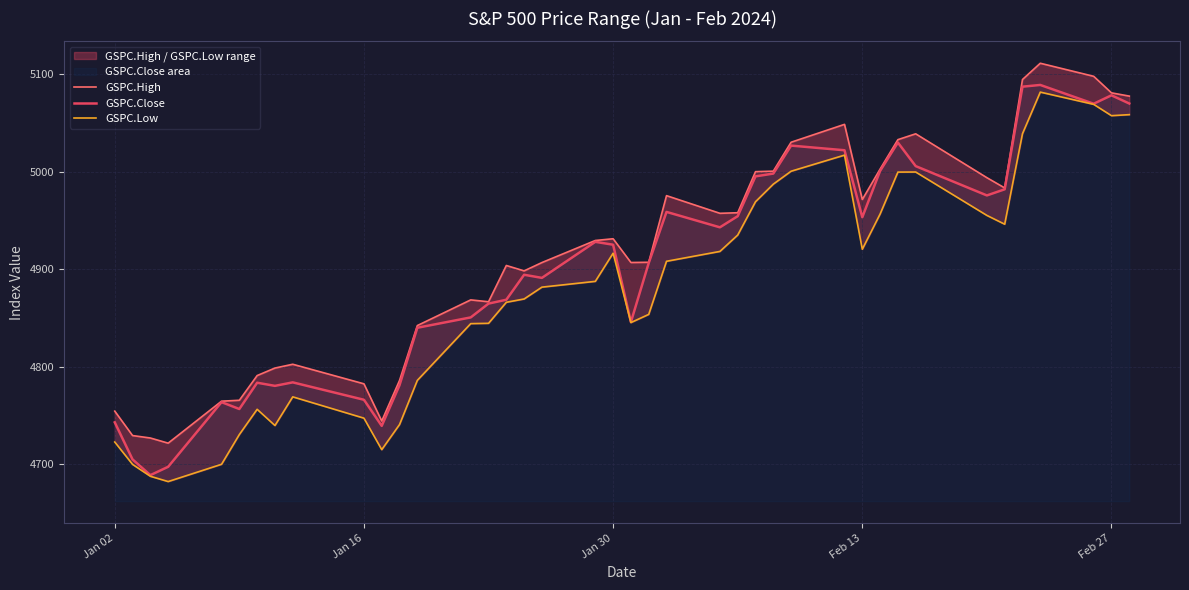

Which series has the largest total across all categories?

GSPC.High